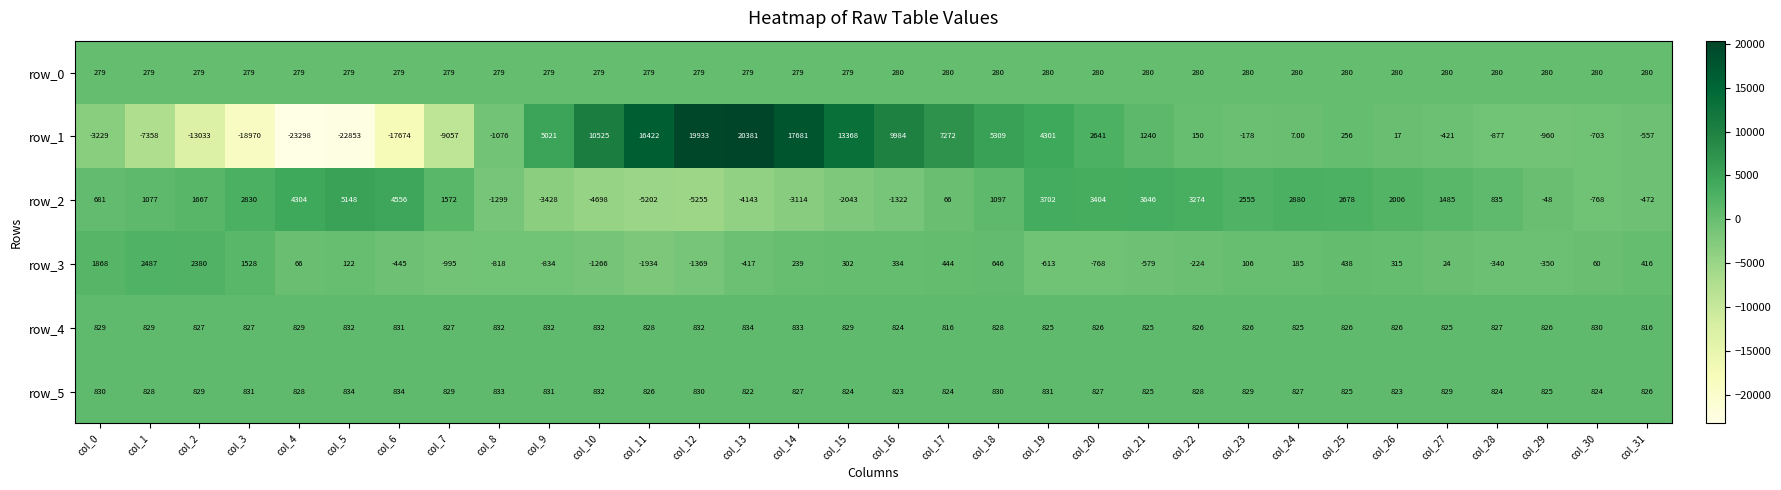

What is the difference between the maximum and minimum values in the row_3 series?

4421